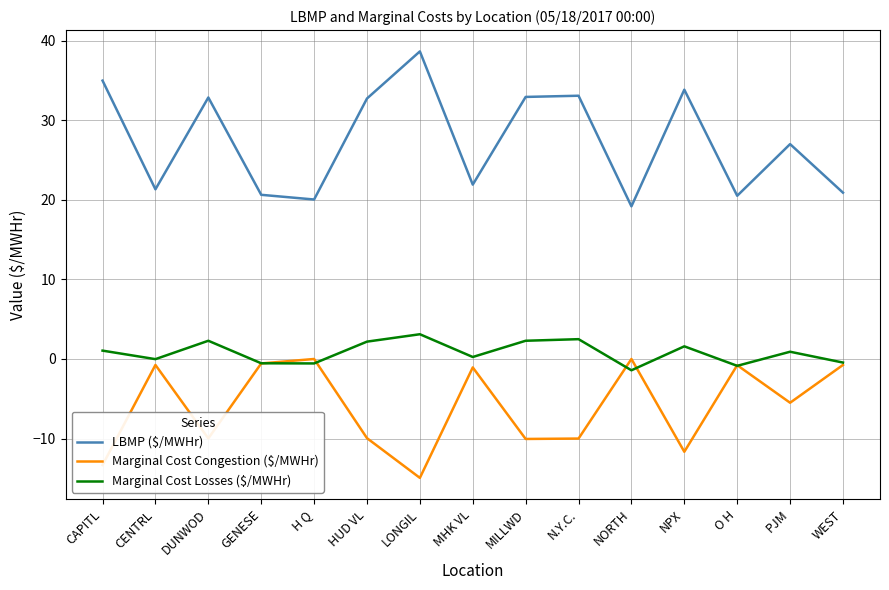

What is the lowest value of the Marginal Cost Losses ($/MWHr) series?

-1.4